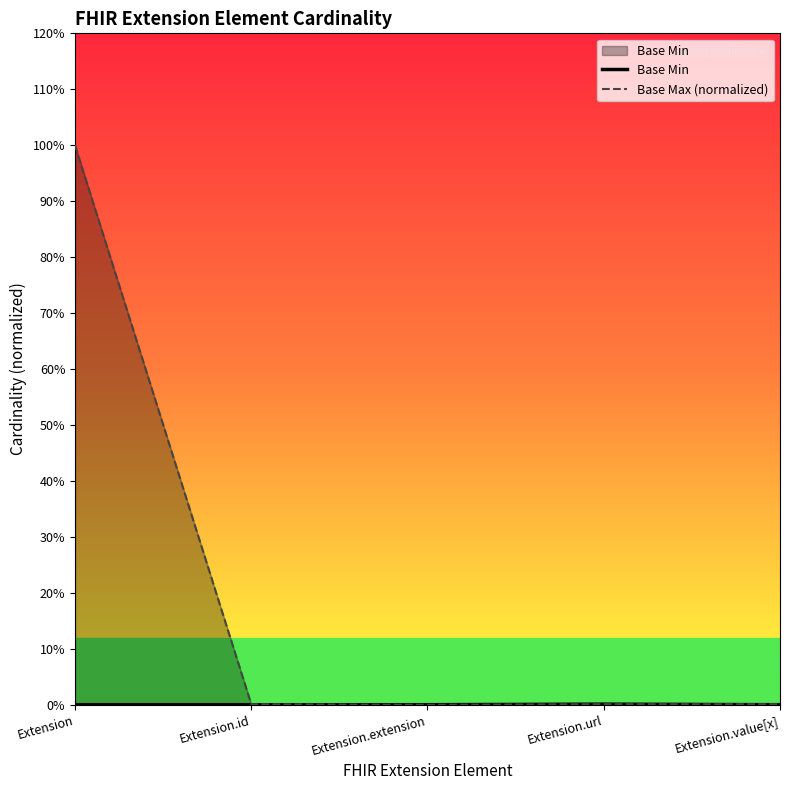

Which category has the highest value in the Base Max (normalized) series?

Extension